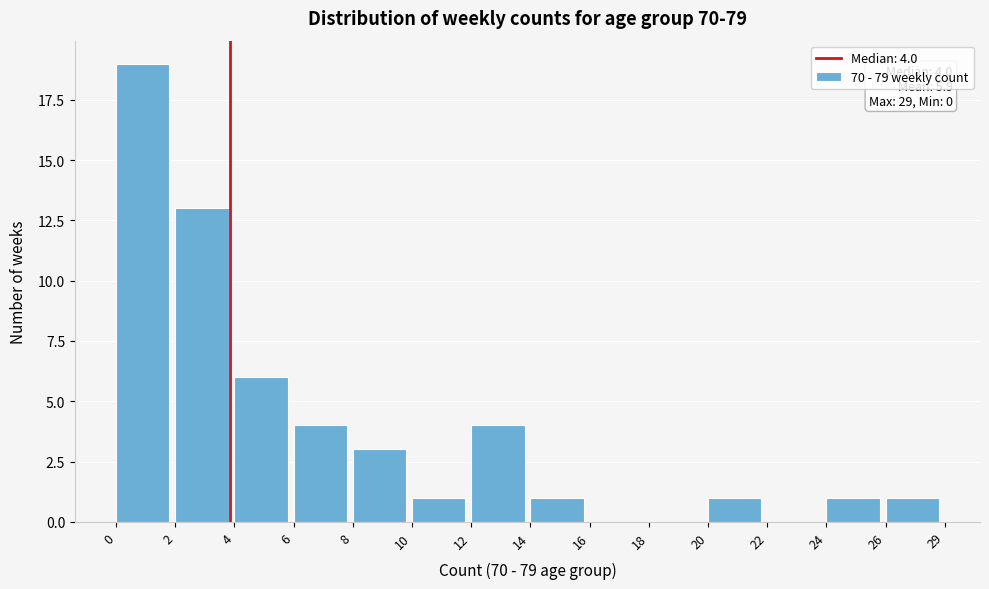

Reading right to left, transcribe all the data shown in this chart.

26=1	24=1	22=0	20=1	18=0	16=0	14=1	12=4	10=1	8=3	6=4	4=6	2=13	0=19